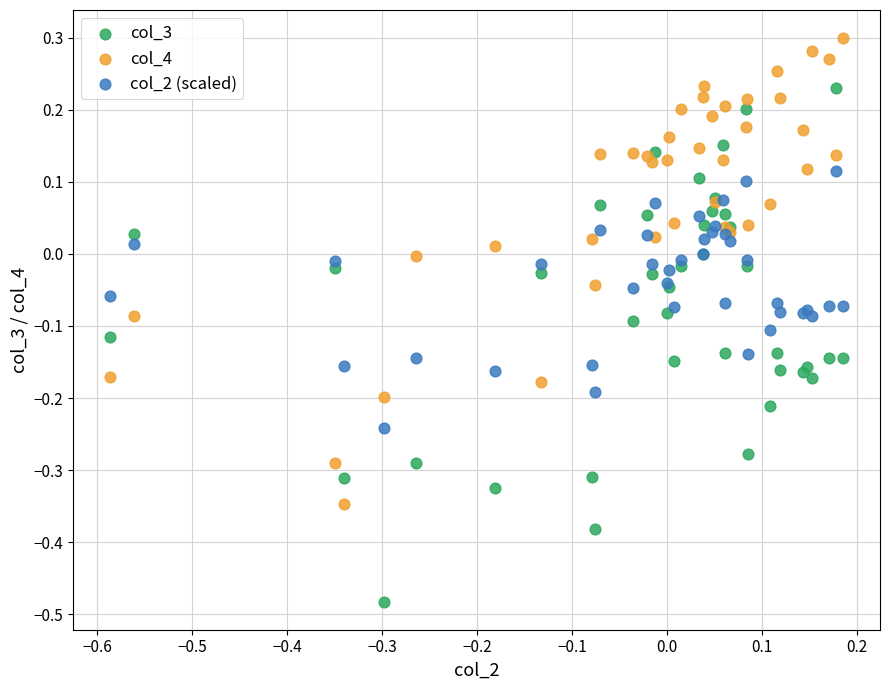

Which series contains the lowest Y value?

col_3